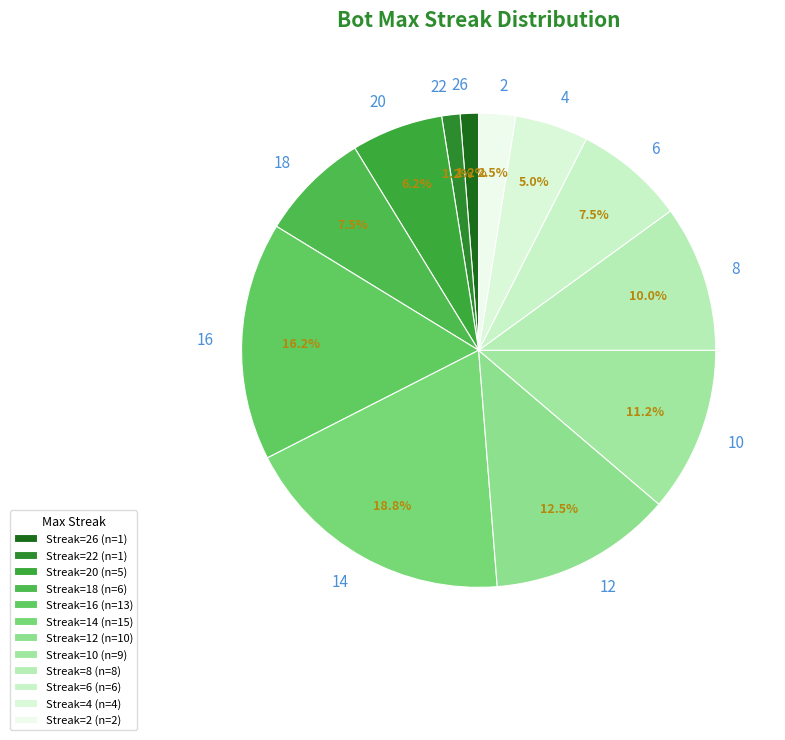

To the nearest percent, what is the combined percentage of 22 and 4?

6%